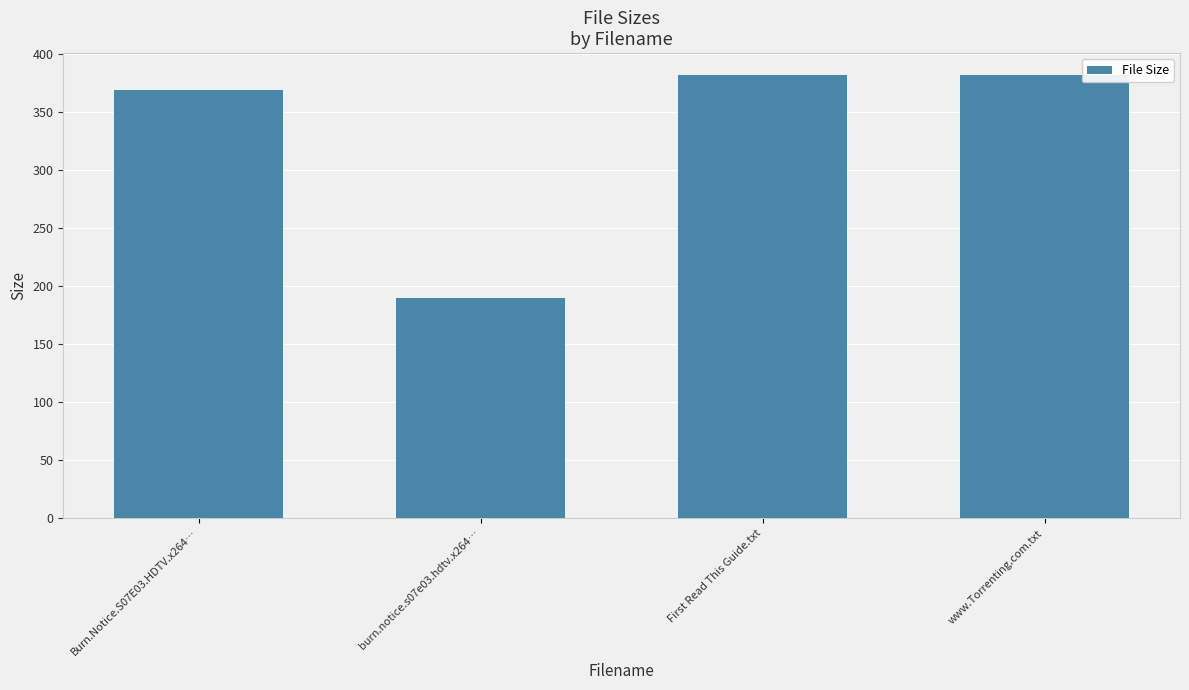

Does the chart contain stacked bars?

No